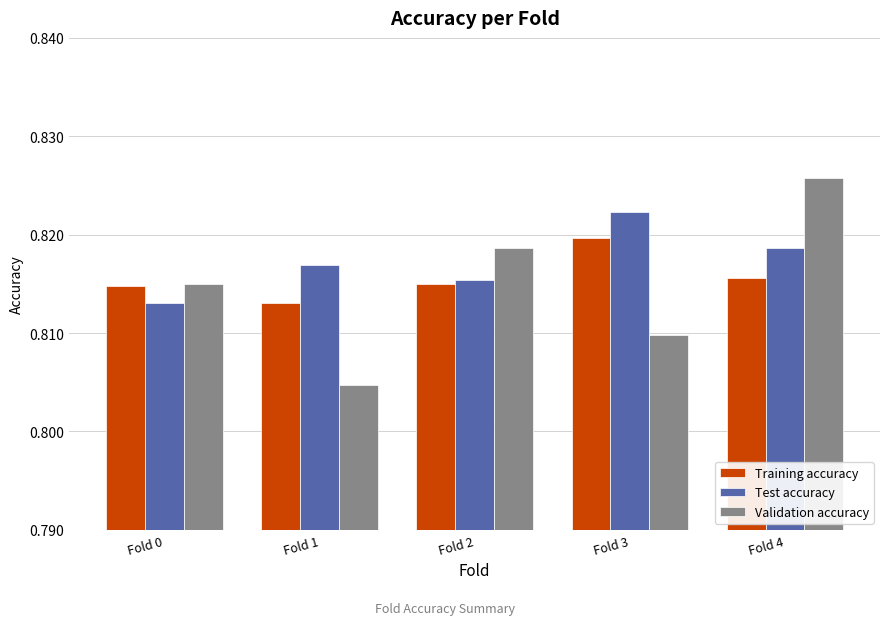

The Validation accuracy series shows 1.4 at Fold 3. True or false?

False